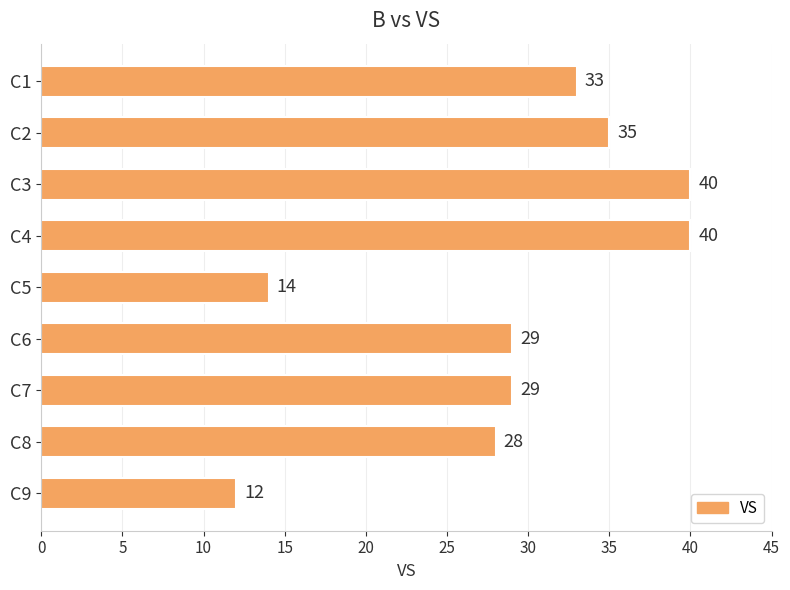

How many data points are less than 29?

3